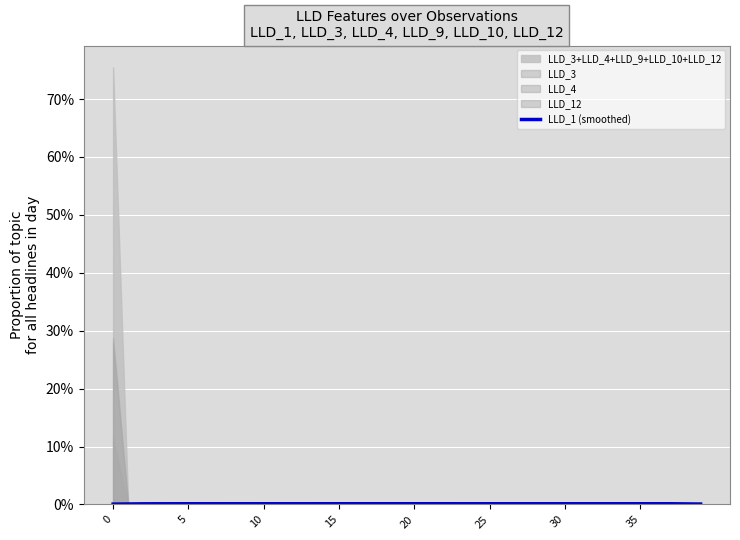

Where is the first local minimum?

9